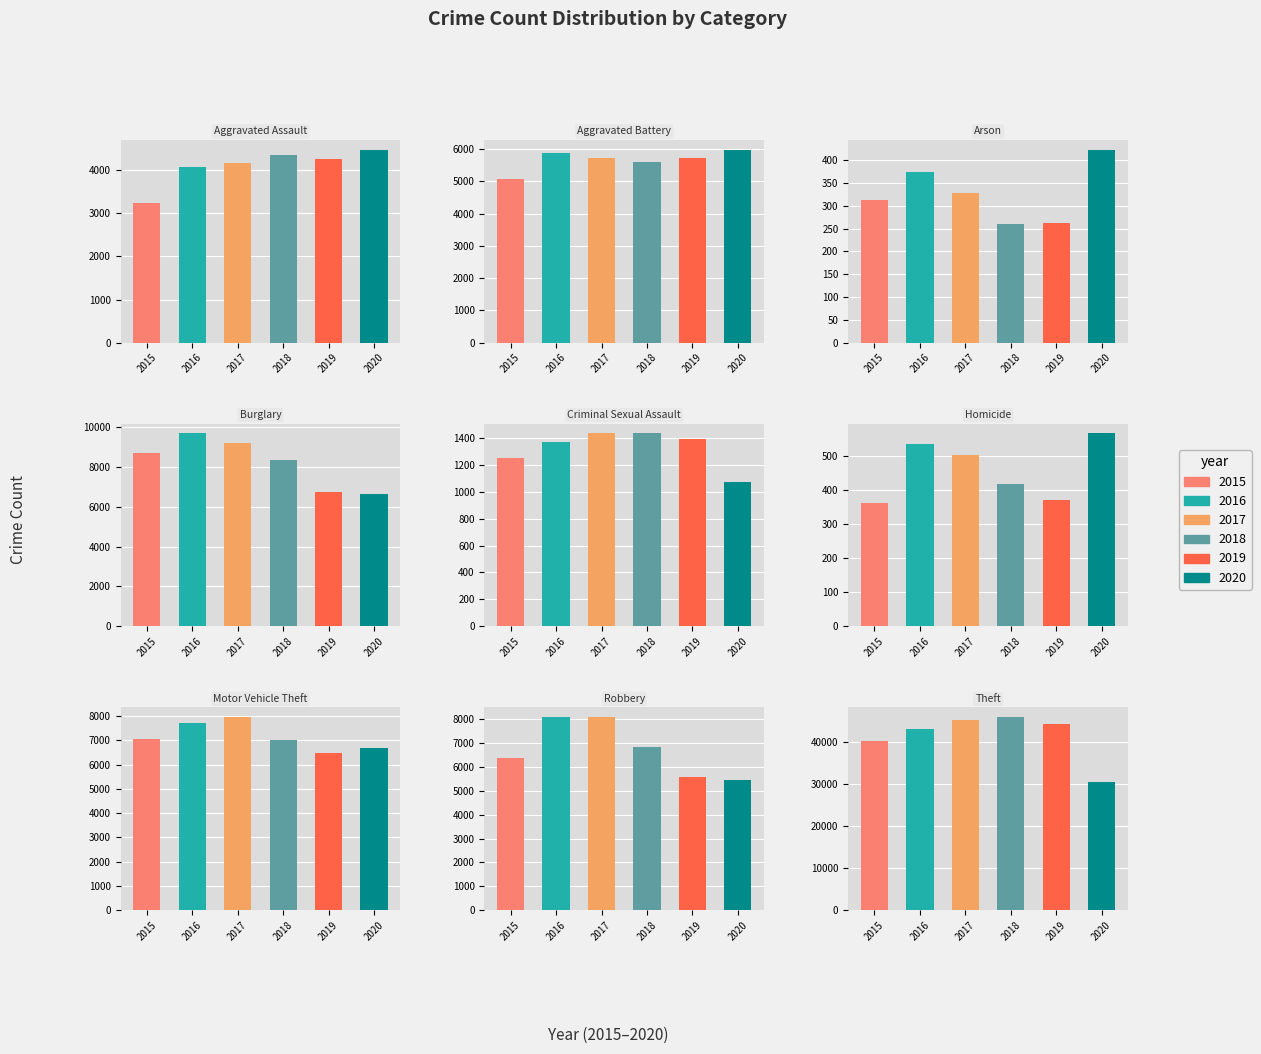

Which series has the largest total across all categories?

2017